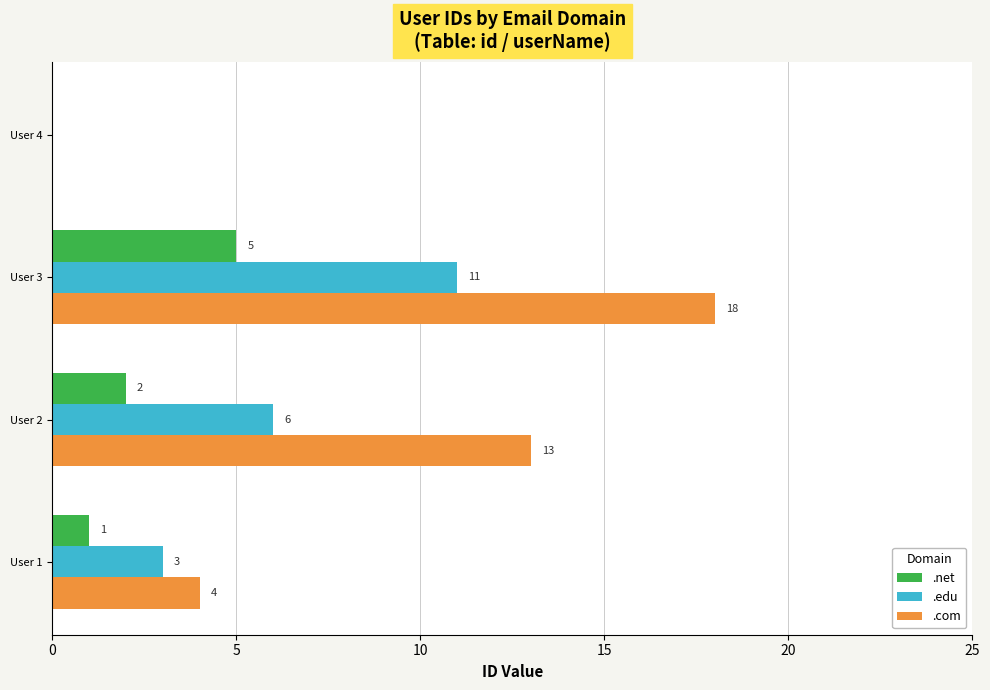

Is the value of .com at User 3 greater than the value of .edu at User 1?

Yes